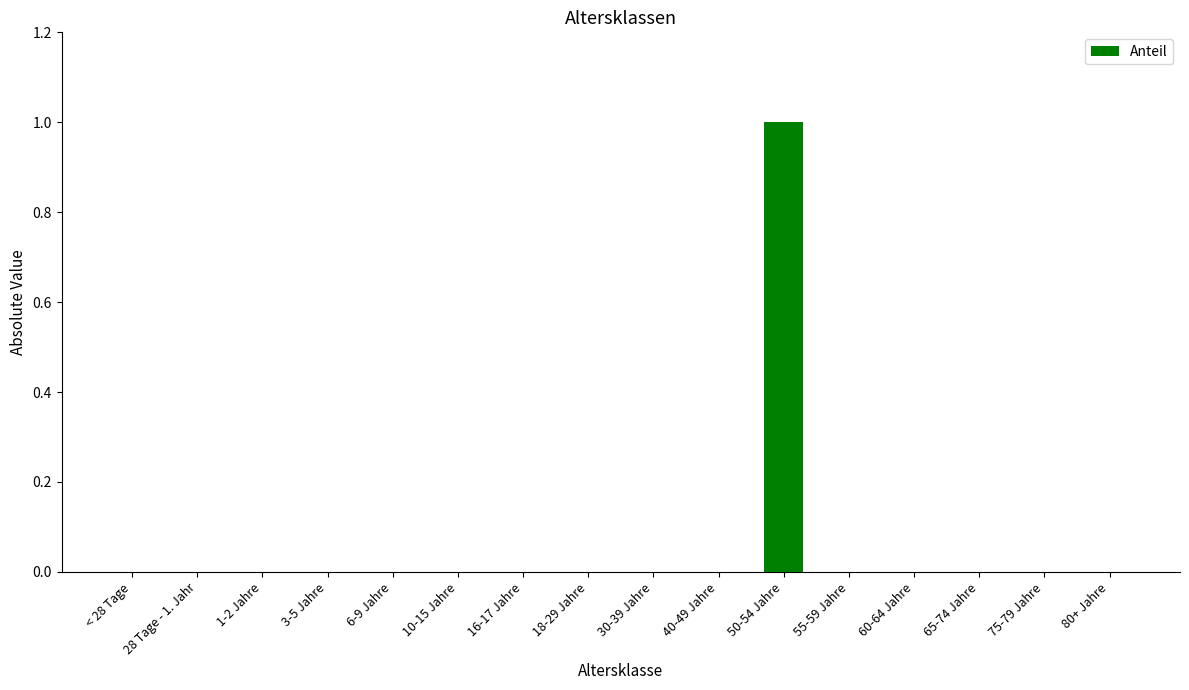

The chart shows a value of -1 at < 28 Tage. True or false?

False